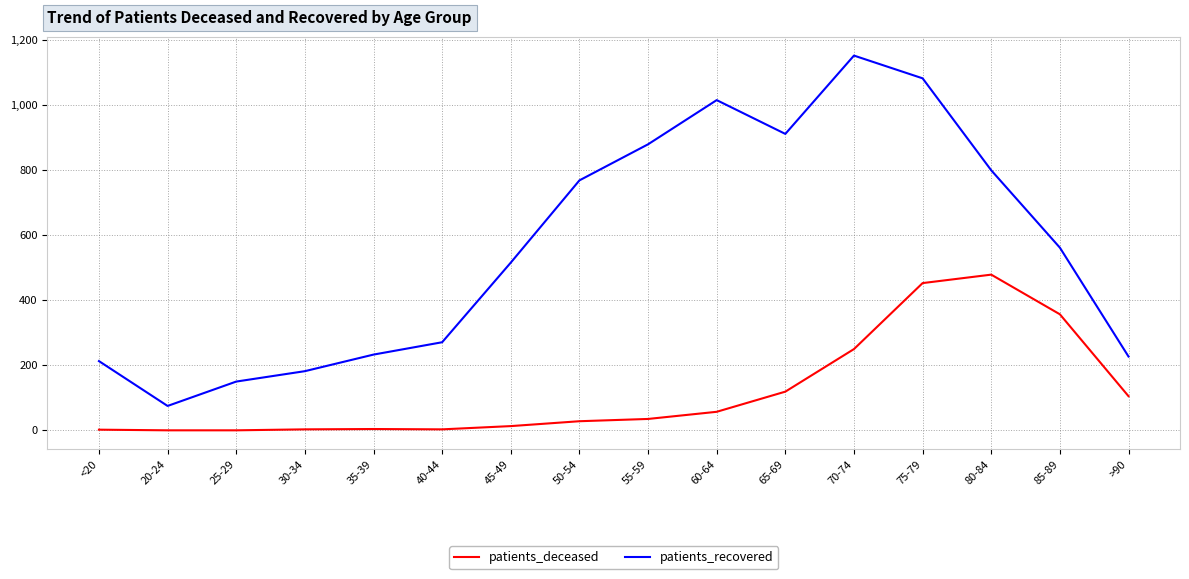

Where is patients_recovered nearest to the value 614?

85-89